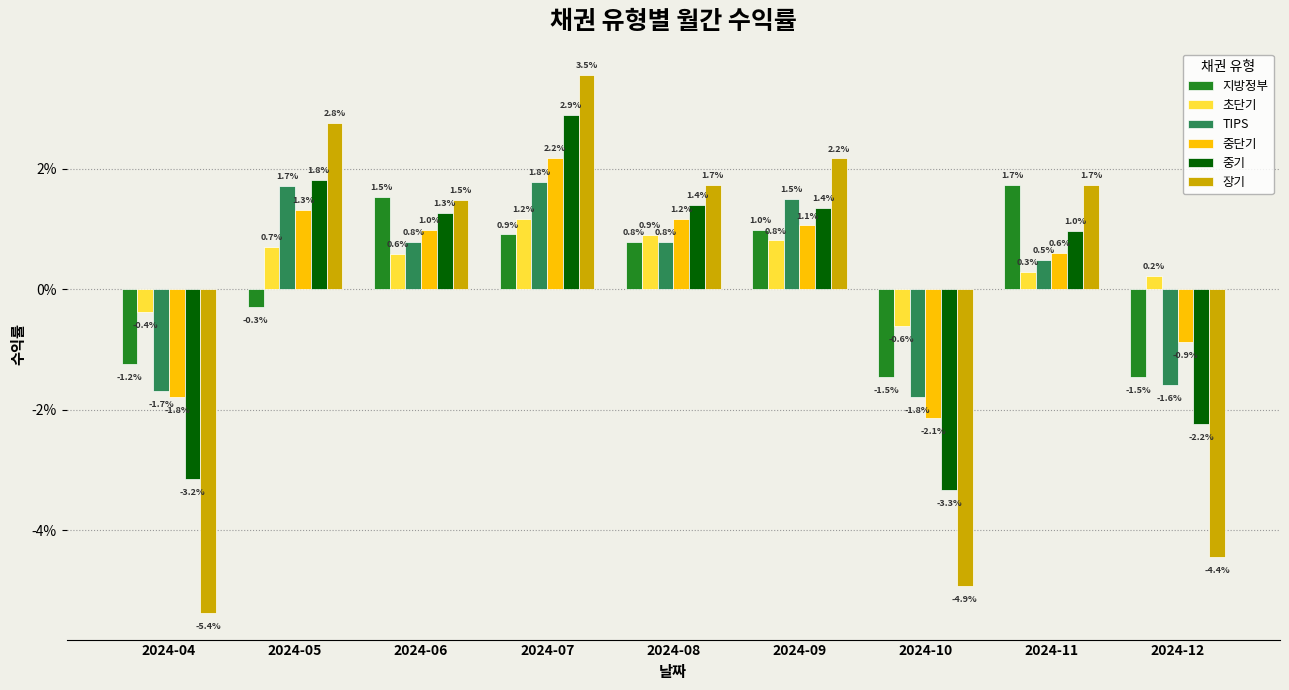

What are all the series names shown in the legend?

지방정부, 초단기, TIPS, 중단기, 중기, 장기